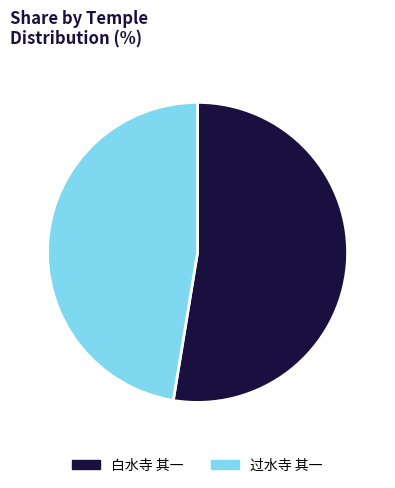

Does any single category account for the majority?

Yes